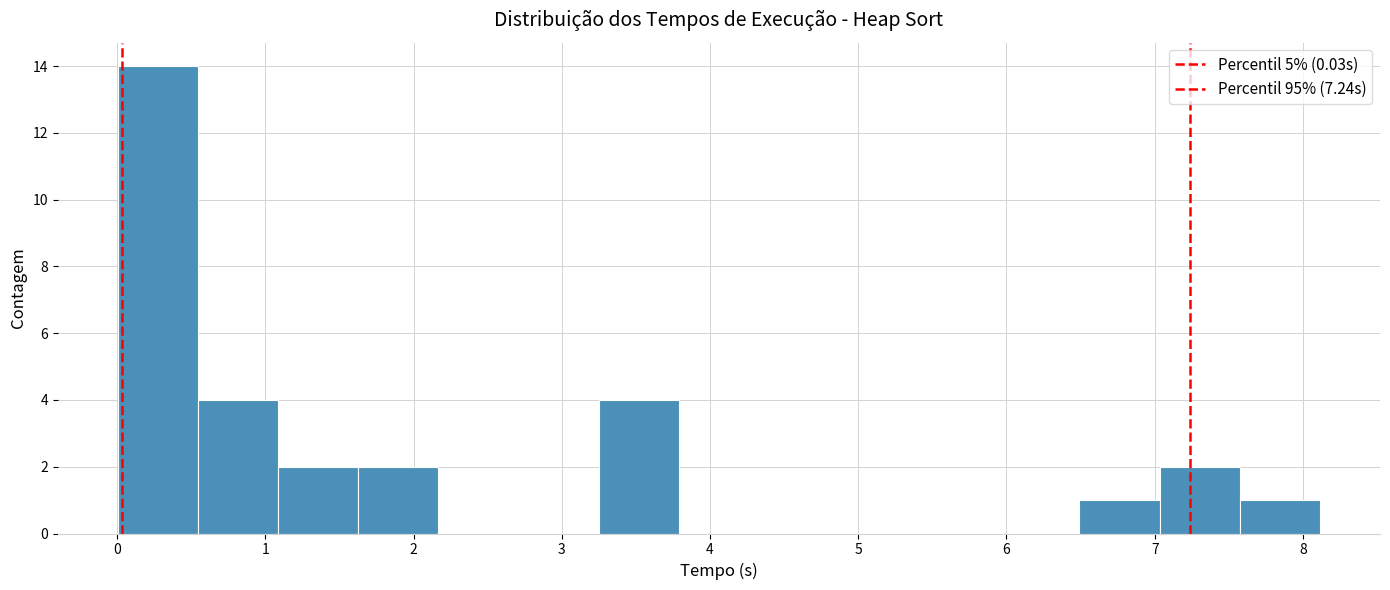

Over which range of the x-axis is the bar tallest?

0.0 to 0.5